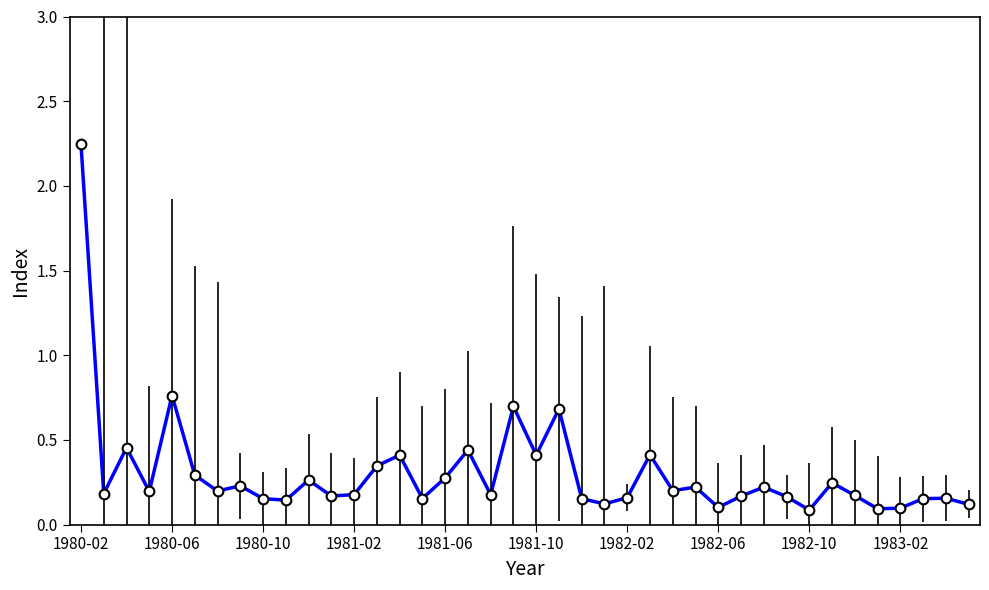

How many series are shown in this chart?

1